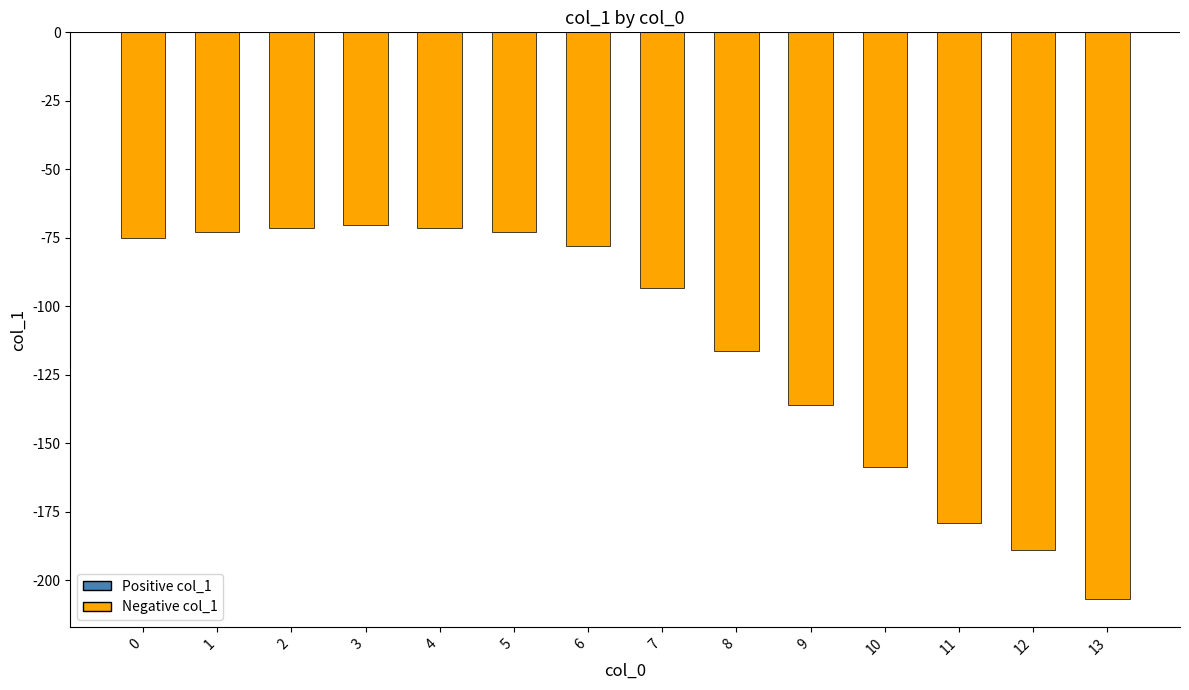

True or false: the data shows -46.3 at 4.

False